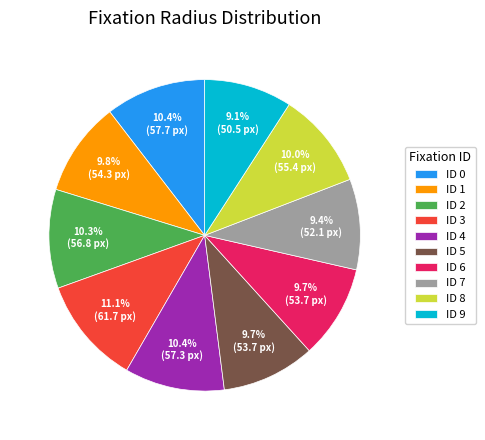

How much of the chart is everything except ID 4?

89.6%